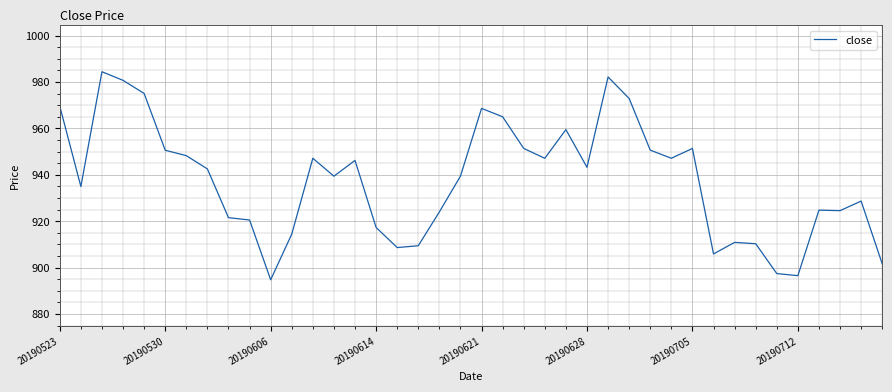

What is the difference between the maximum and minimum values?

89.7